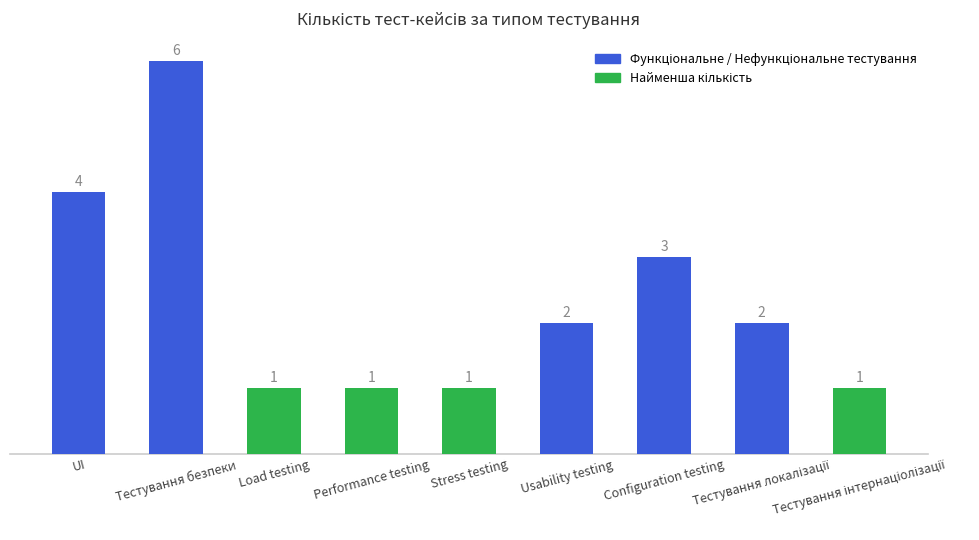

What is the difference between the second highest and minimum values?

3